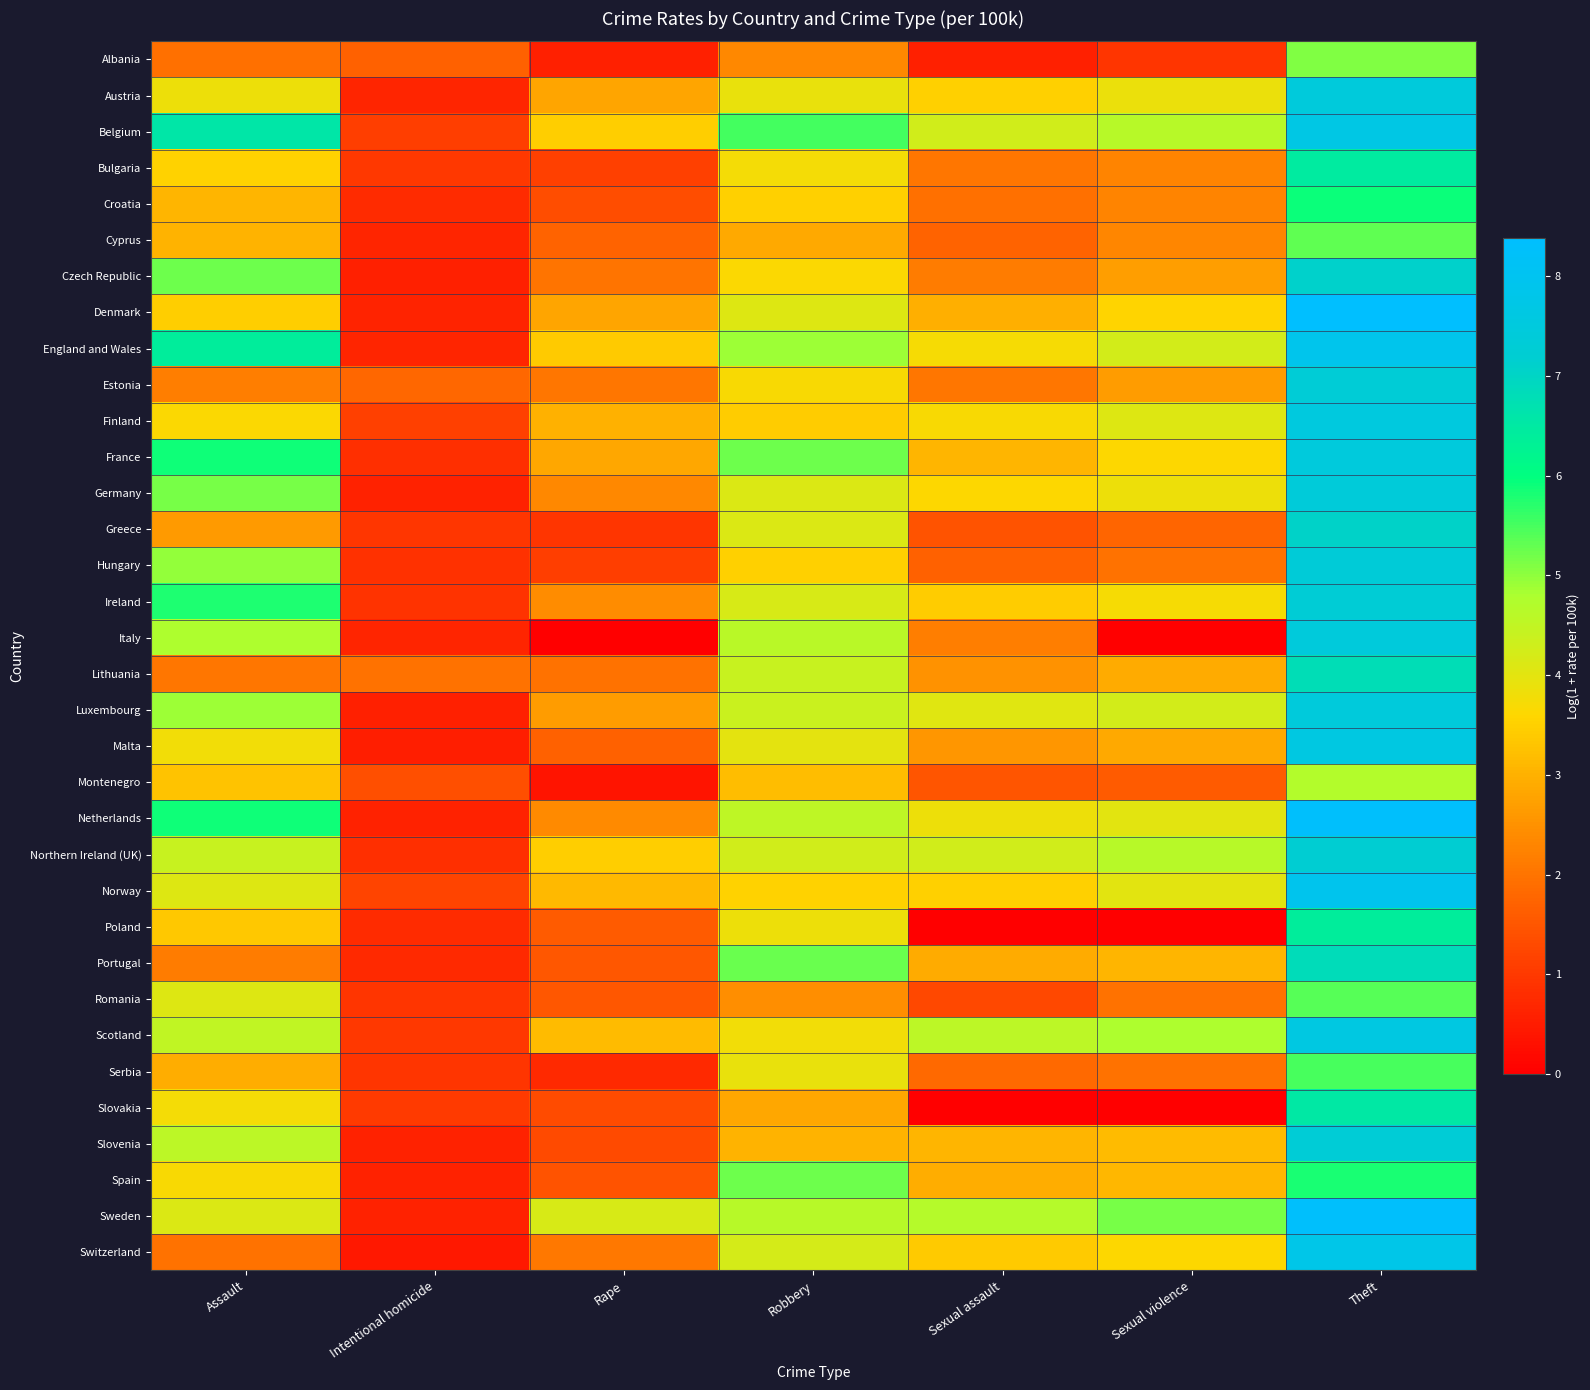

What is the total value across all series at Sexual assault?

90.9